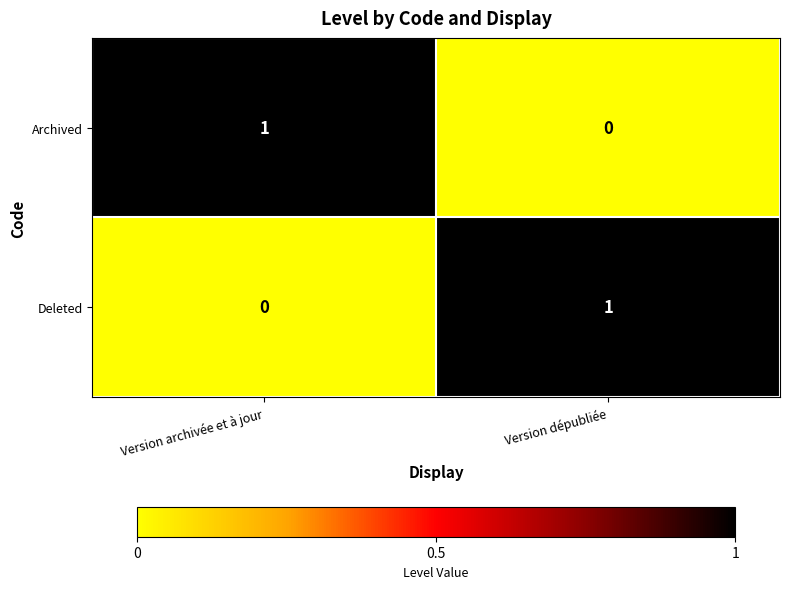

At which label does Deleted reach its peak?

Version dépubliée